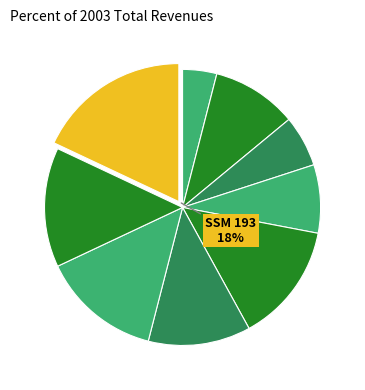

What is the largest slice in the pie chart?

193